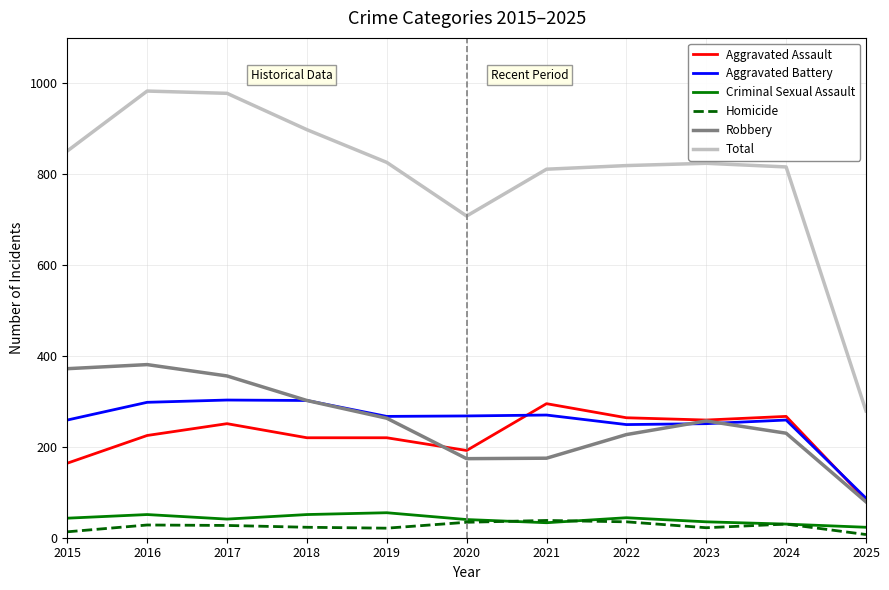

What is the sum of the Total values at 2020 and 2023?

1532